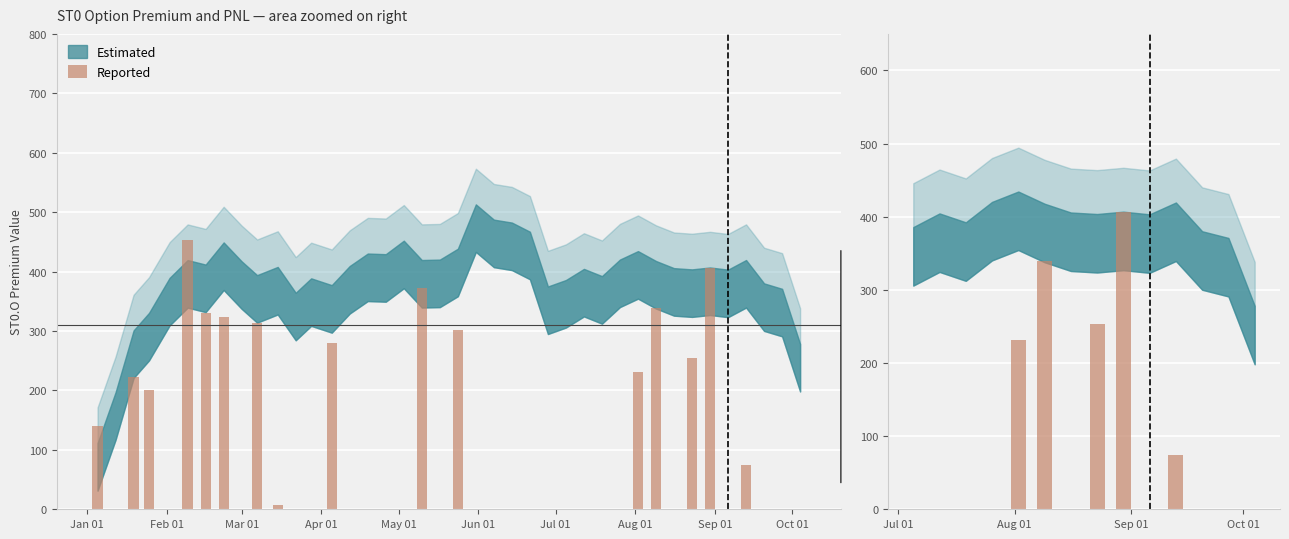

What is the difference between the maximum and minimum values?

406.4